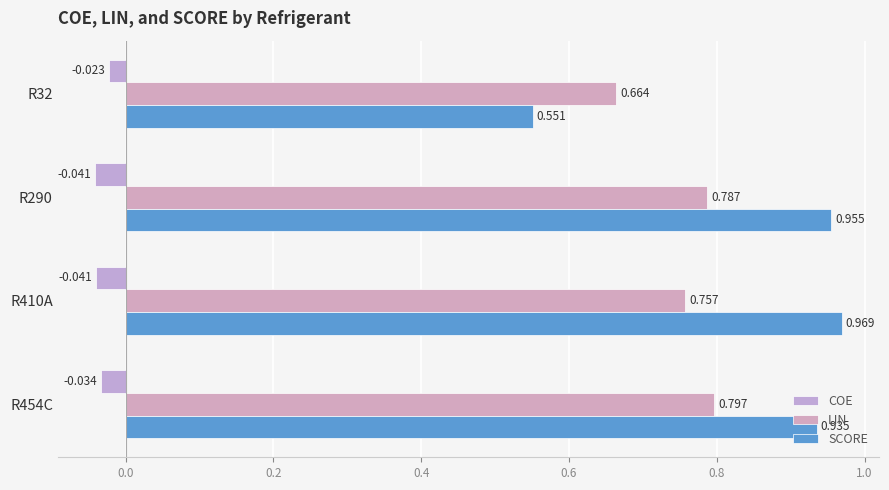

What is the value of the LIN bar at the 3rd from the left?

0.8